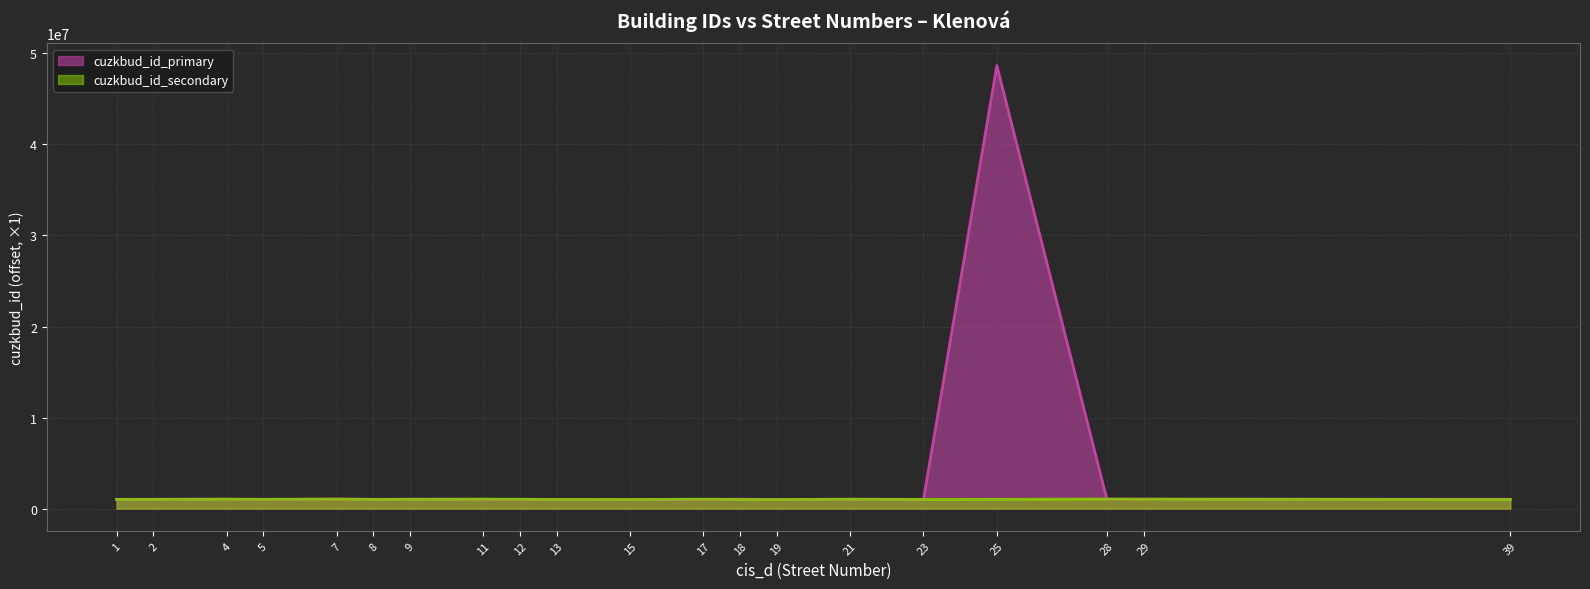

Where does the cuzkbud_id_primary series first go above 1031000?

2